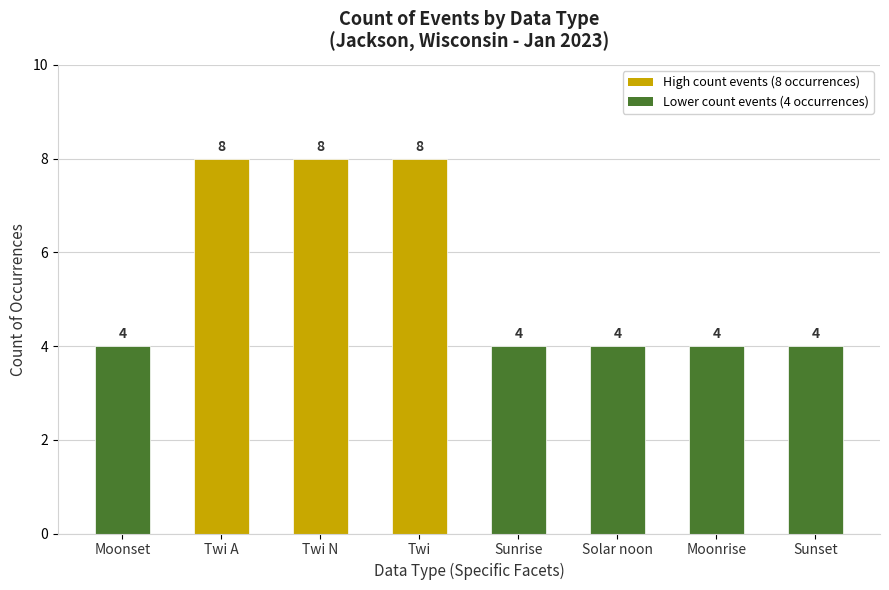

Is it true that the value at Solar noon is 4?

True